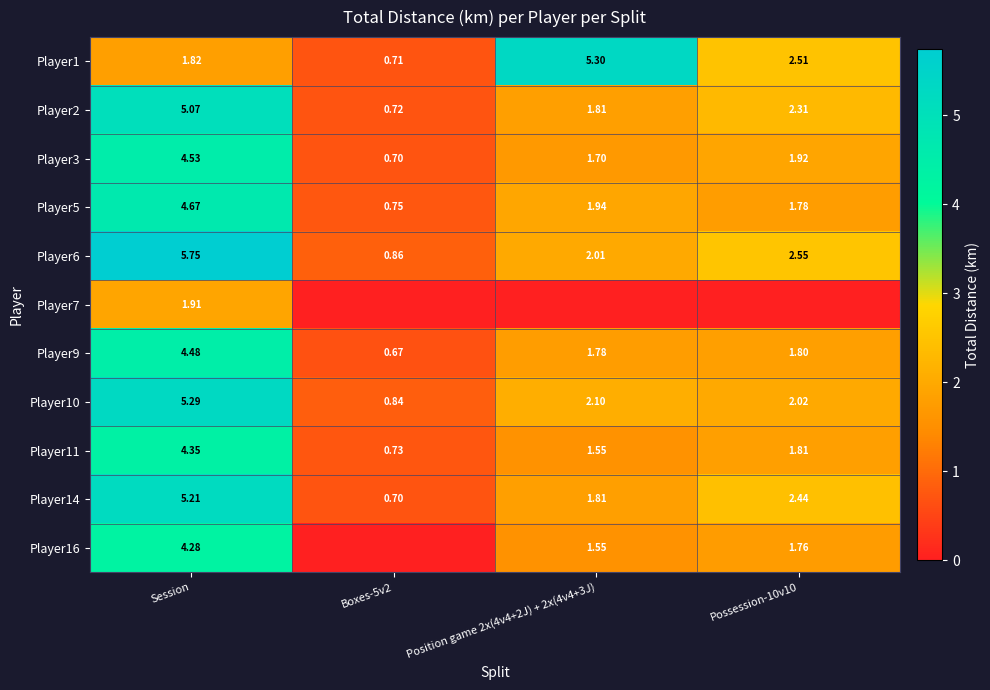

At how many categories does at least one series exceed 4?

2